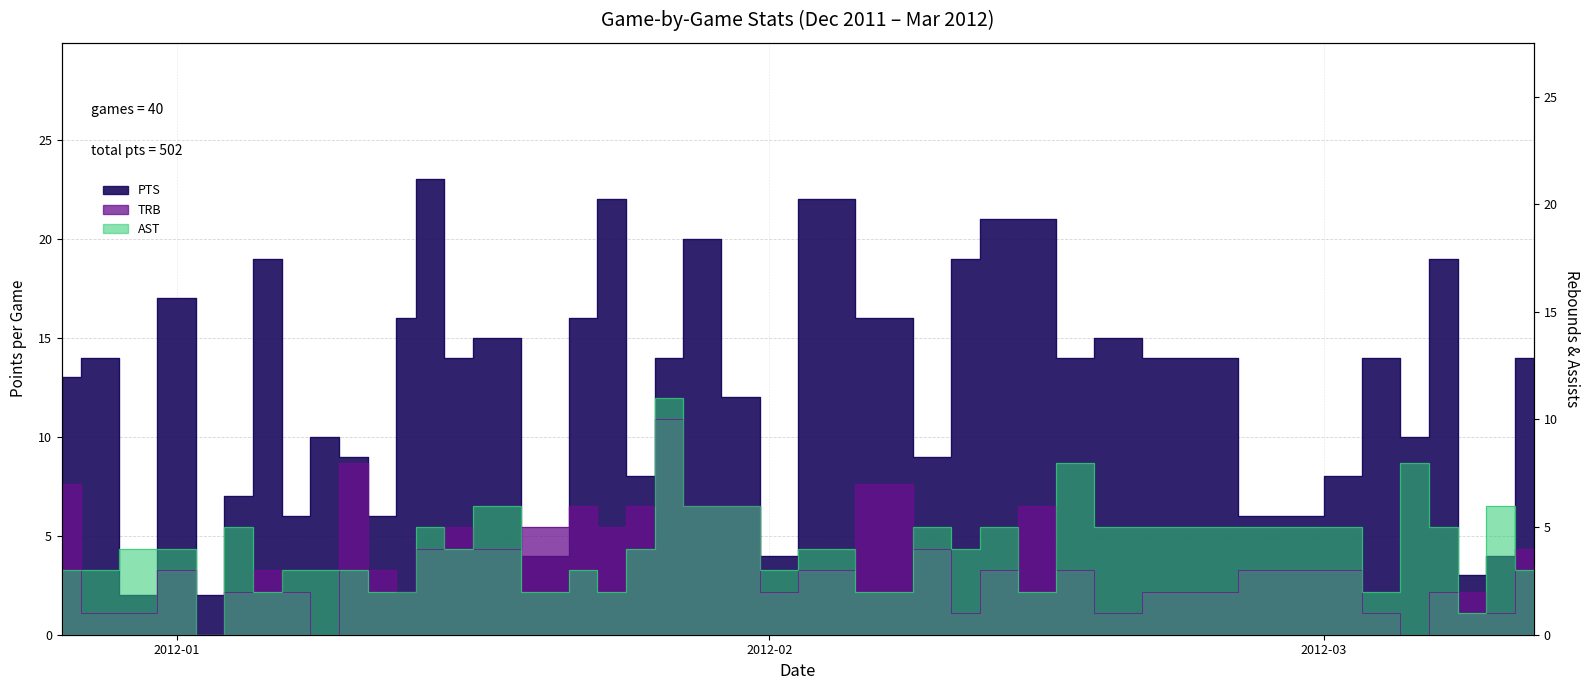

How many lines are shown in the chart?

3